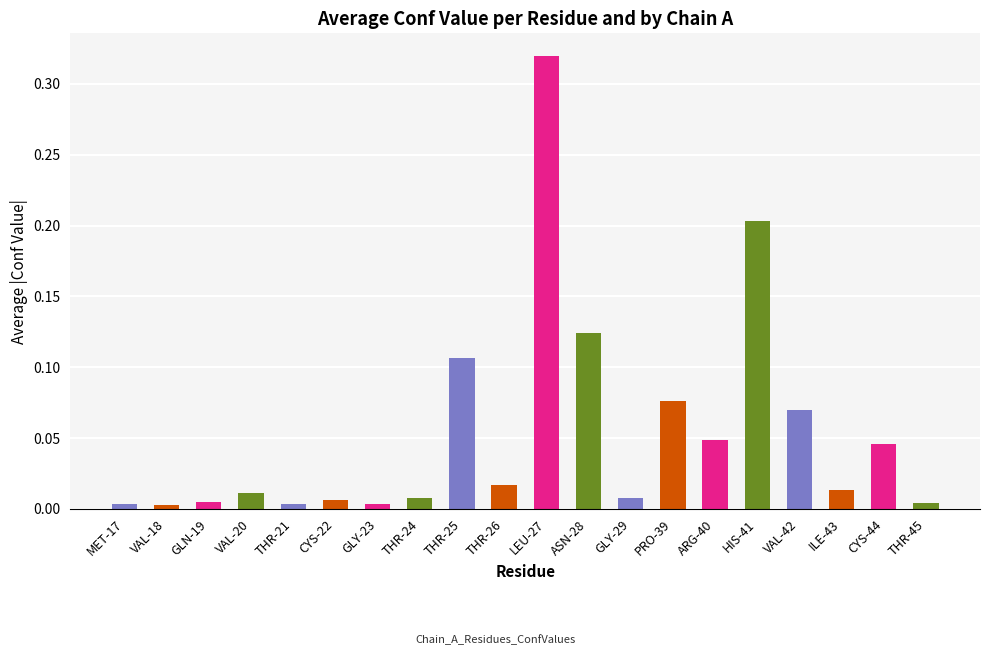

True or false: the data shows 0.0 at MET-17.

True